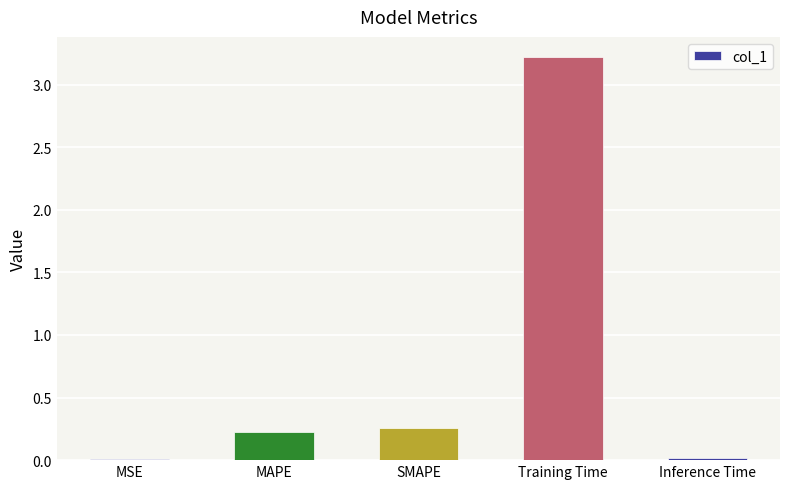

What is the greatest value displayed?

3.2